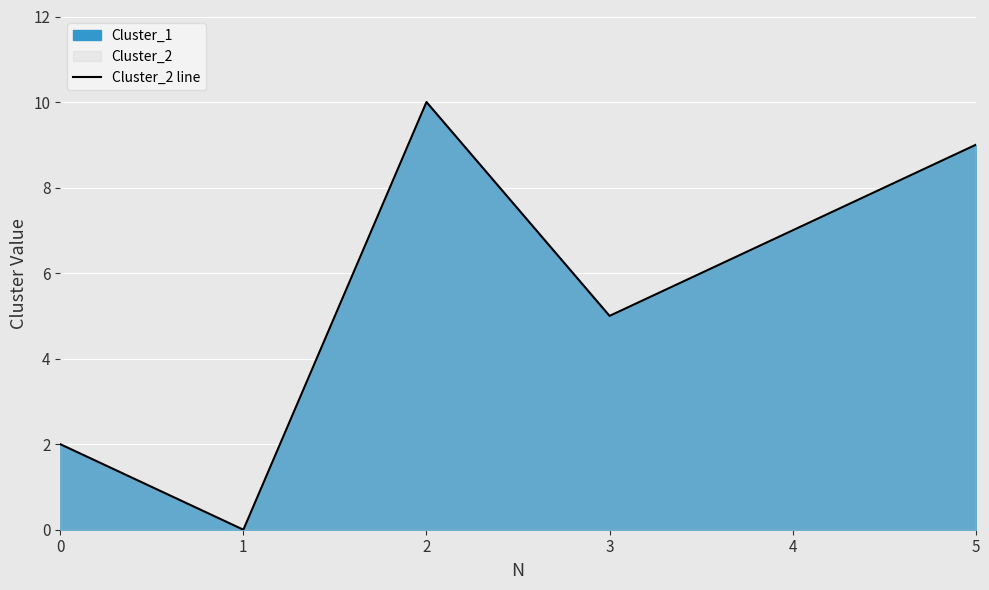

Reading left to right, what are all the values shown in this chart?

0=2	1=0	2=10	3=5	4=7	5=9